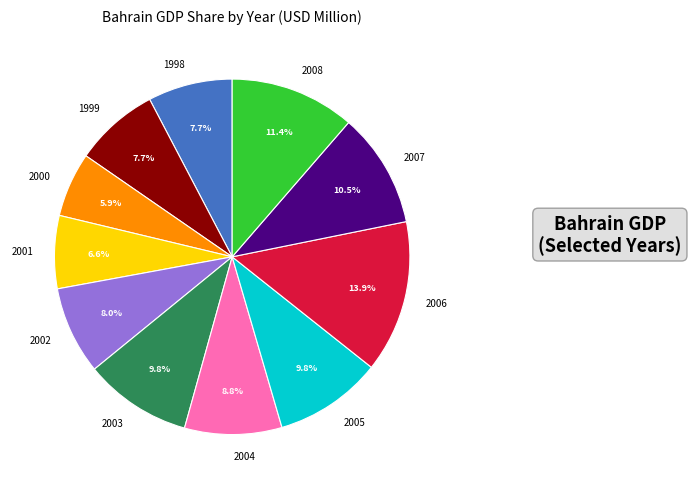

To the nearest percent, what portion does 2004 represent?

9%